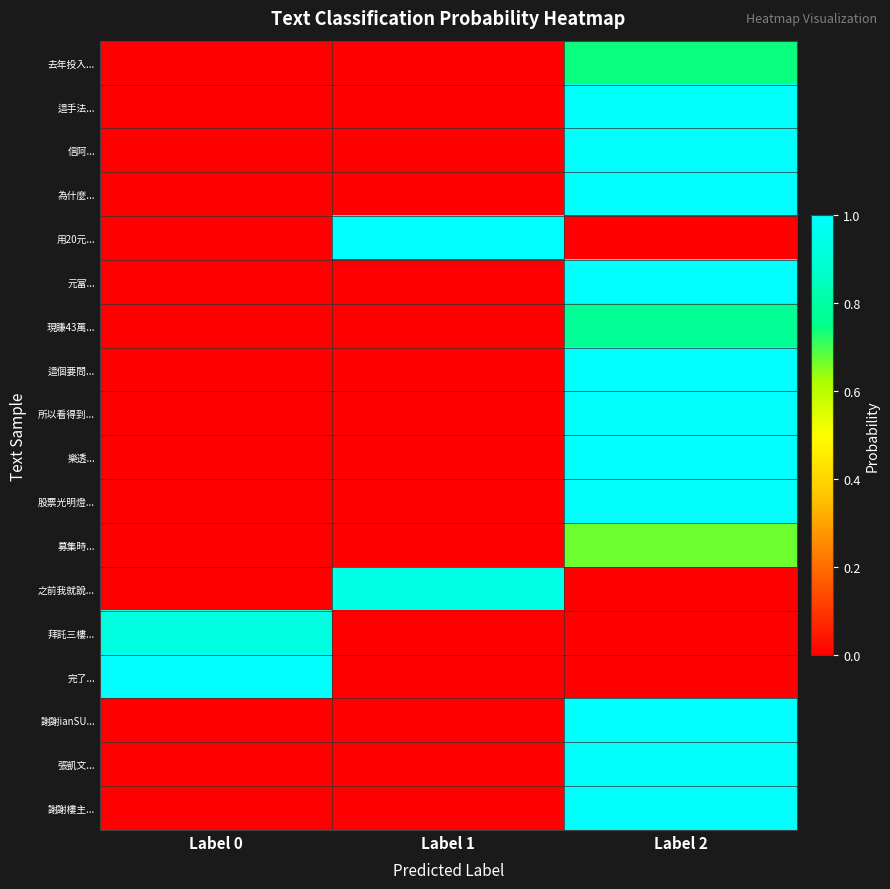

At how many categories does at least one series exceed 0?

3